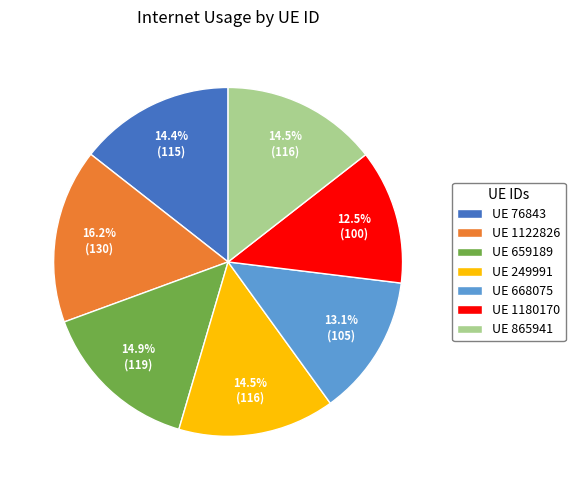

Which category has the smallest portion of the pie?

UE 1180170